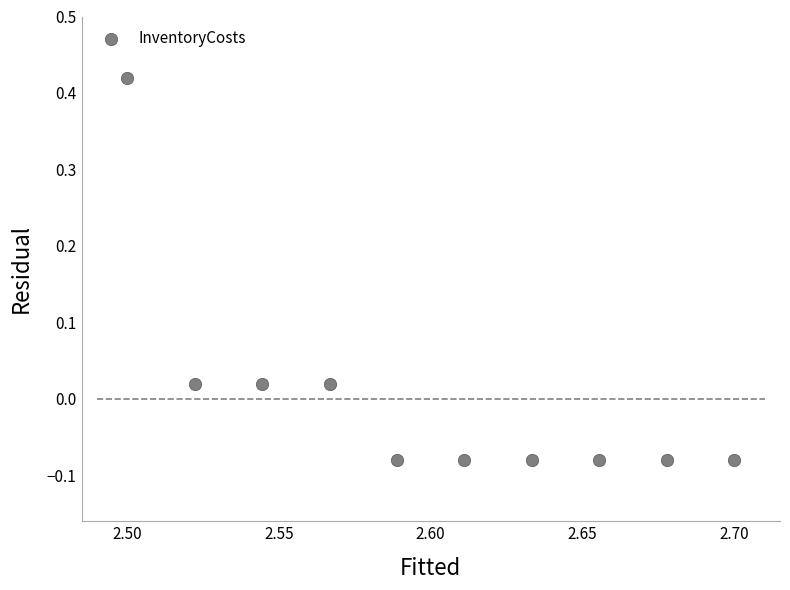

What is the average X value?

2.6